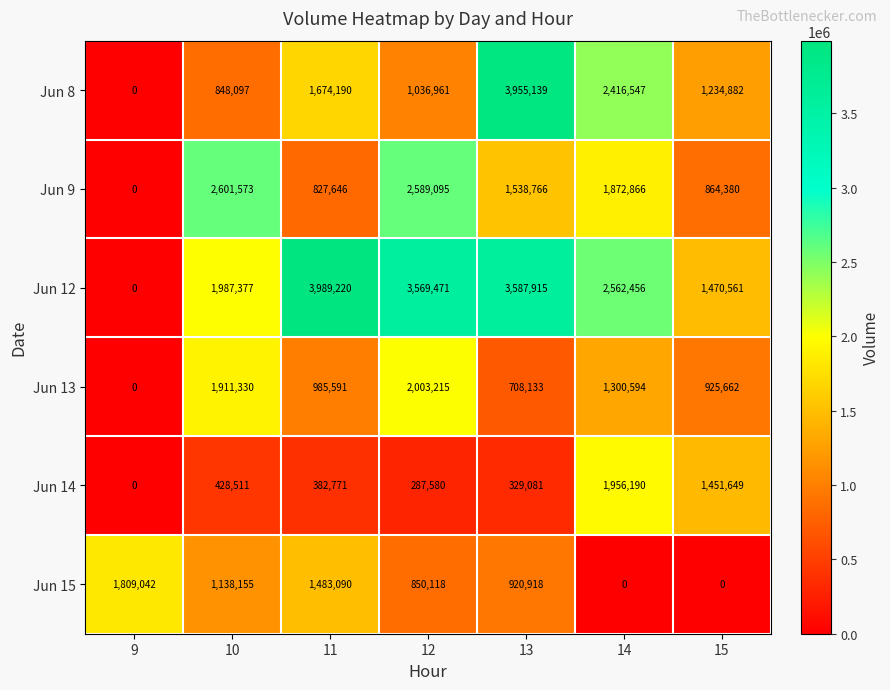

At which category is the sum across all series the highest?

13